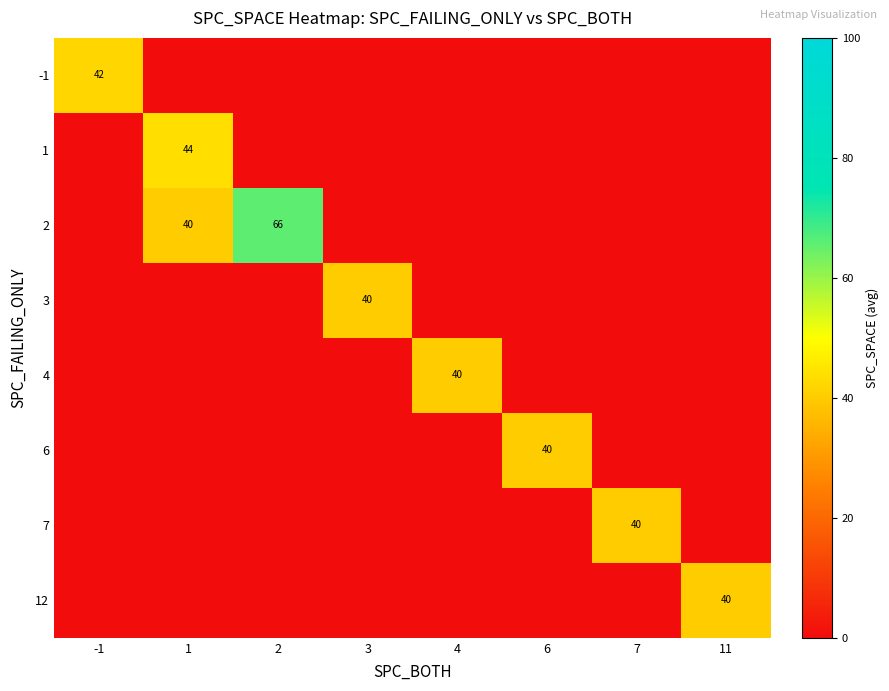

The 2 series shows 15 at 1. True or false?

False